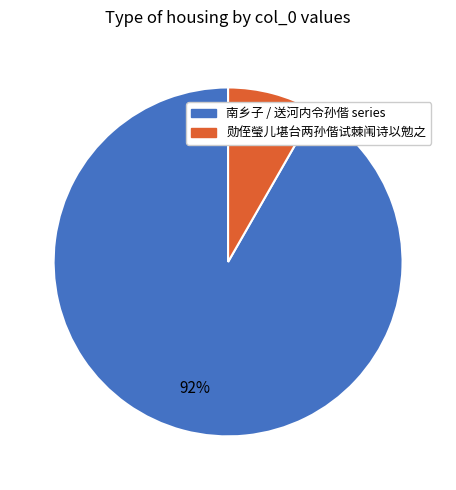

To the nearest percent, what is the average slice percentage?

50%